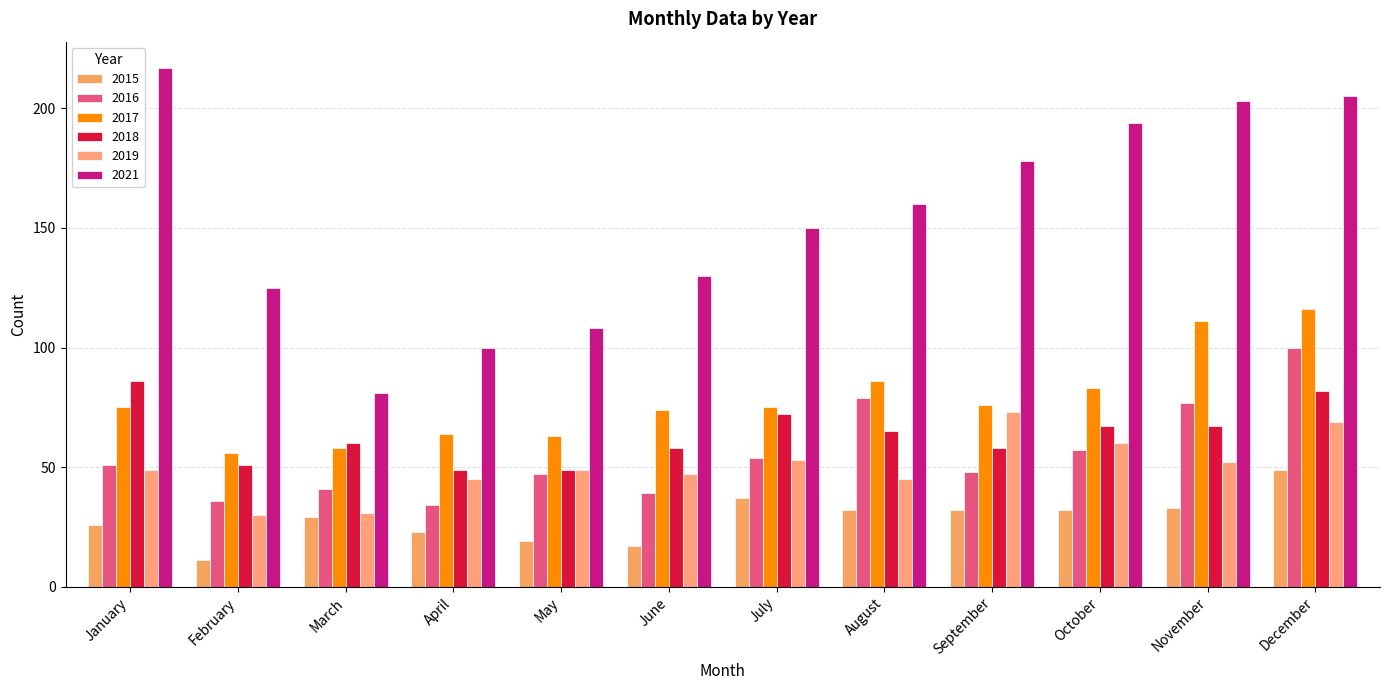

What are all the series names shown in the legend?

2015, 2016, 2017, 2018, 2019, 2021